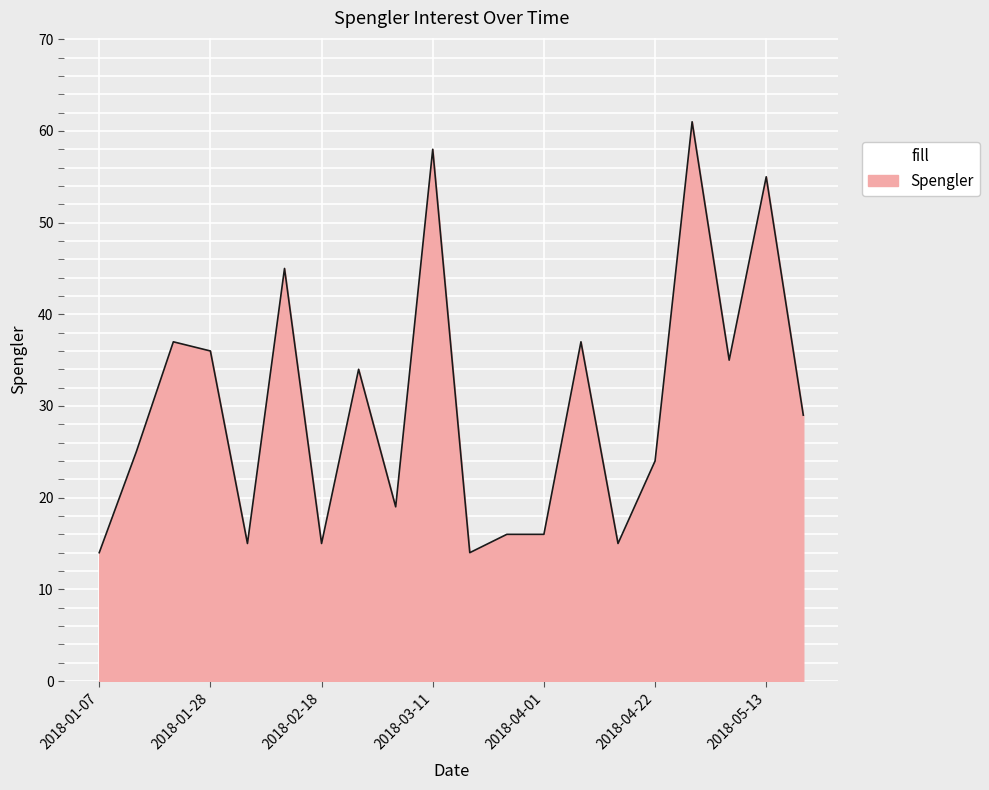

What is the difference between the maximum and minimum values?

47